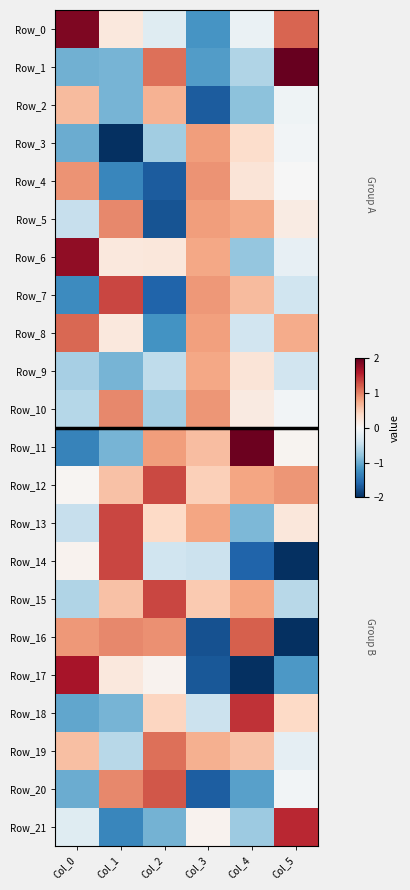

Which series has the largest range (max minus min)?

Row_17